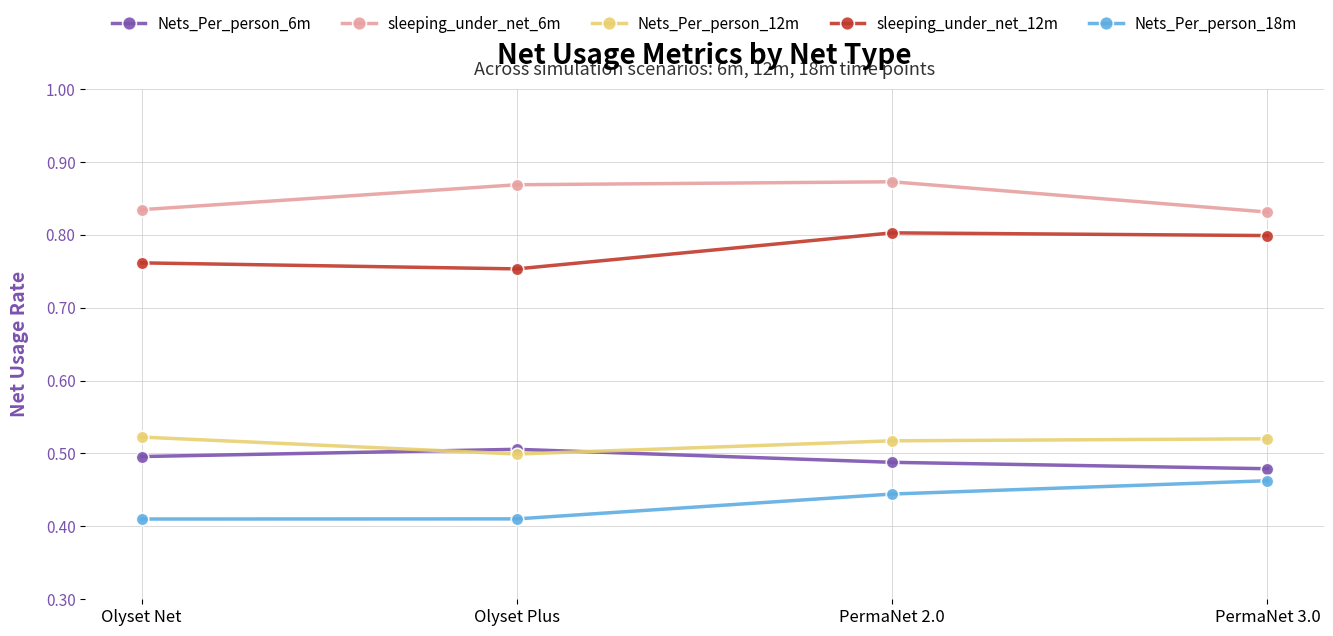

True or false: sleeping_under_net_6m and sleeping_under_net_12m cross at least once.

False